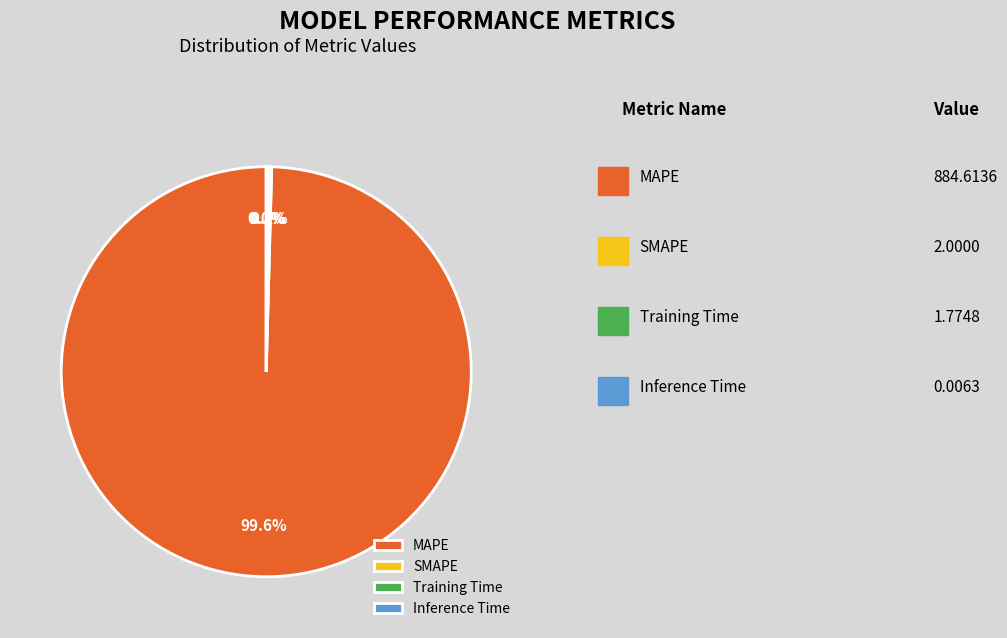

Which slice is the largest?

MAPE